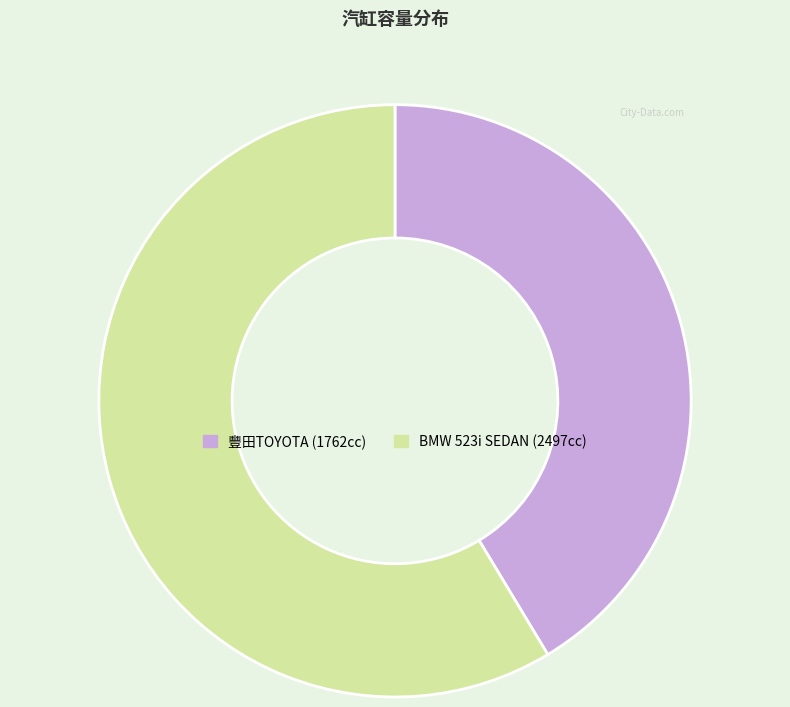

Which slice is the smallest?

豐田TOYOTA